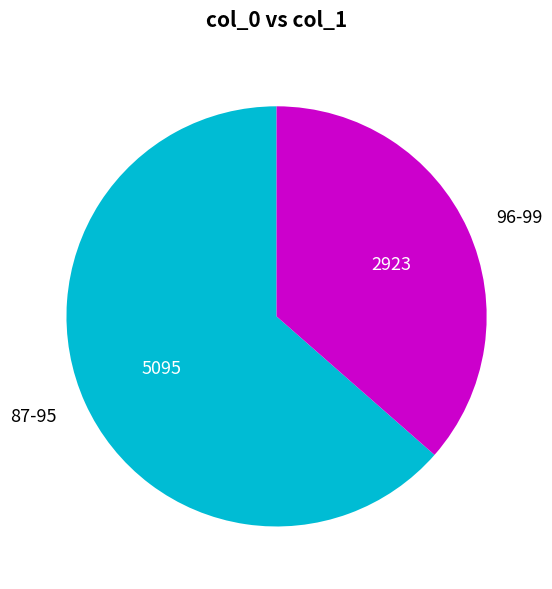

What is the smallest slice in the pie chart?

96-99